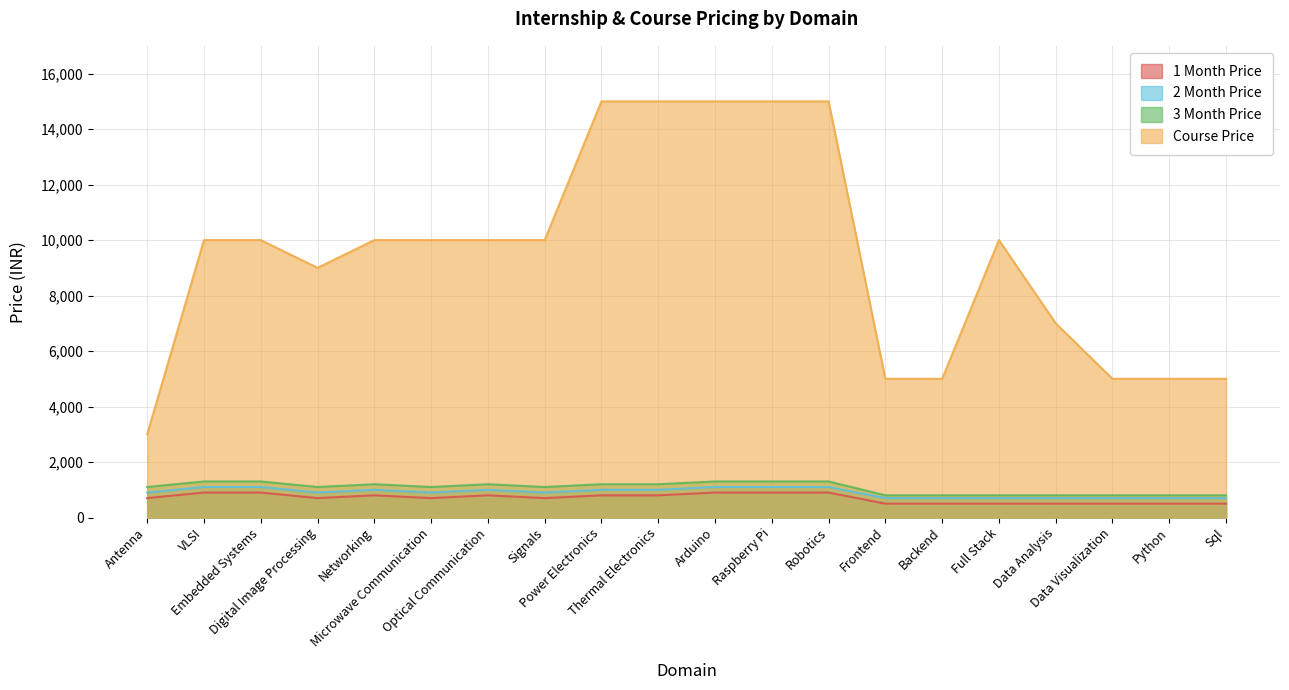

Is the value of 3 Month Price at Full Stack greater than the value of 2 Month Price at Backend?

Yes